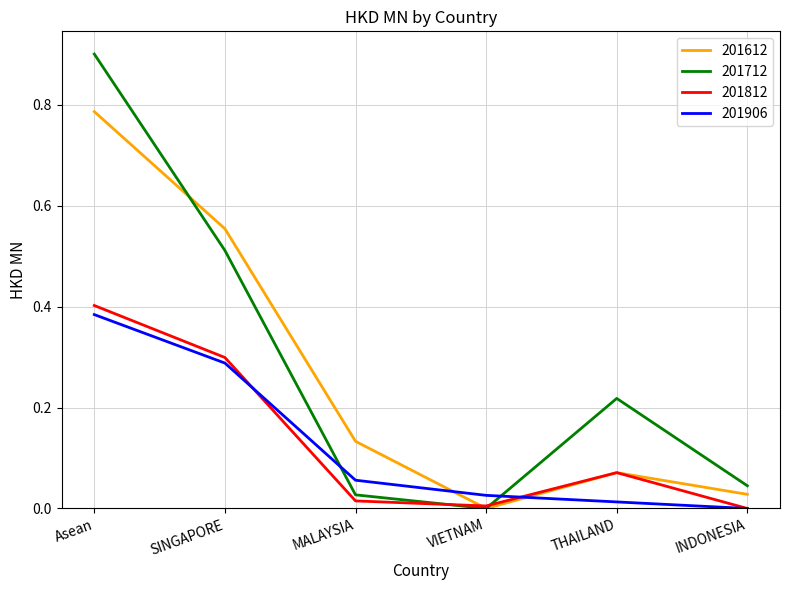

True or false: 201712 has a value of -0.5 at VIETNAM.

False